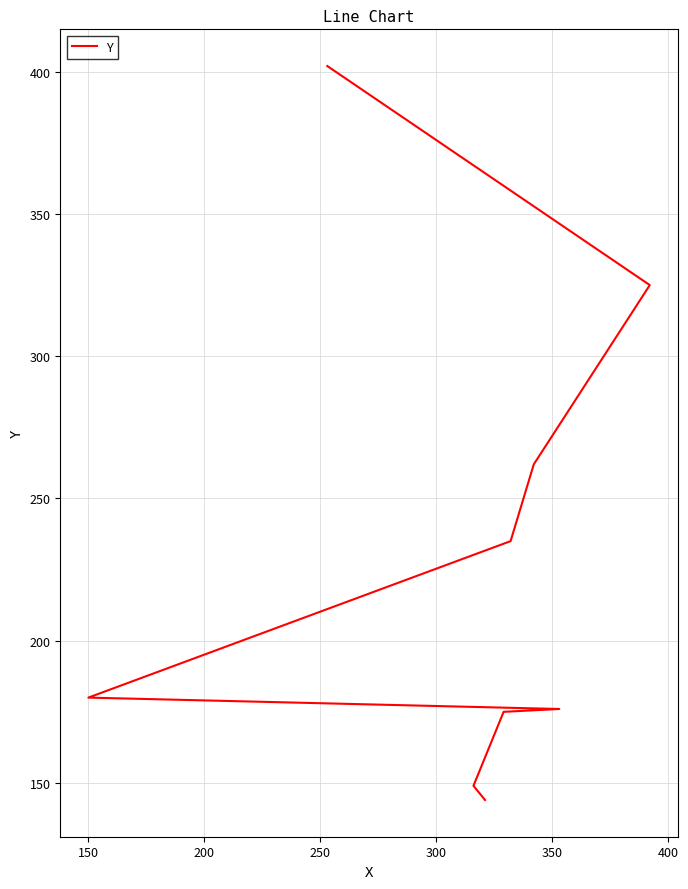

What is the smallest value displayed?

144